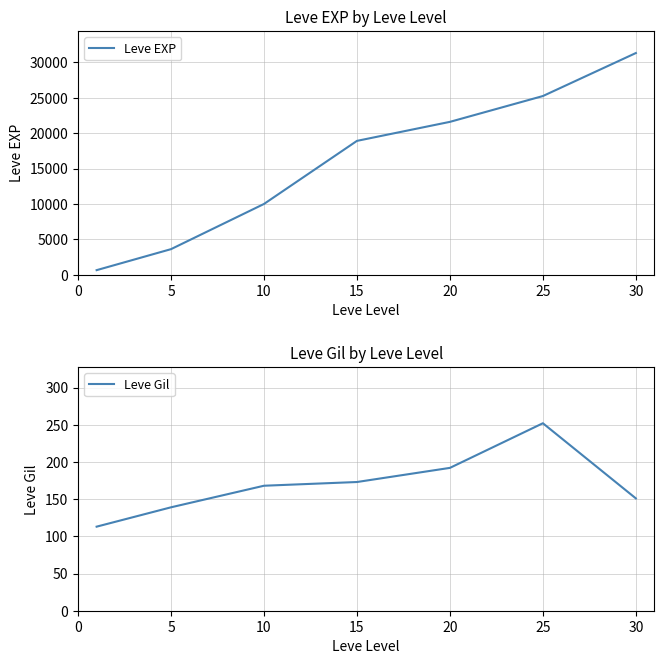

True or false: Leve Gil has a value of 192 at 20.

True